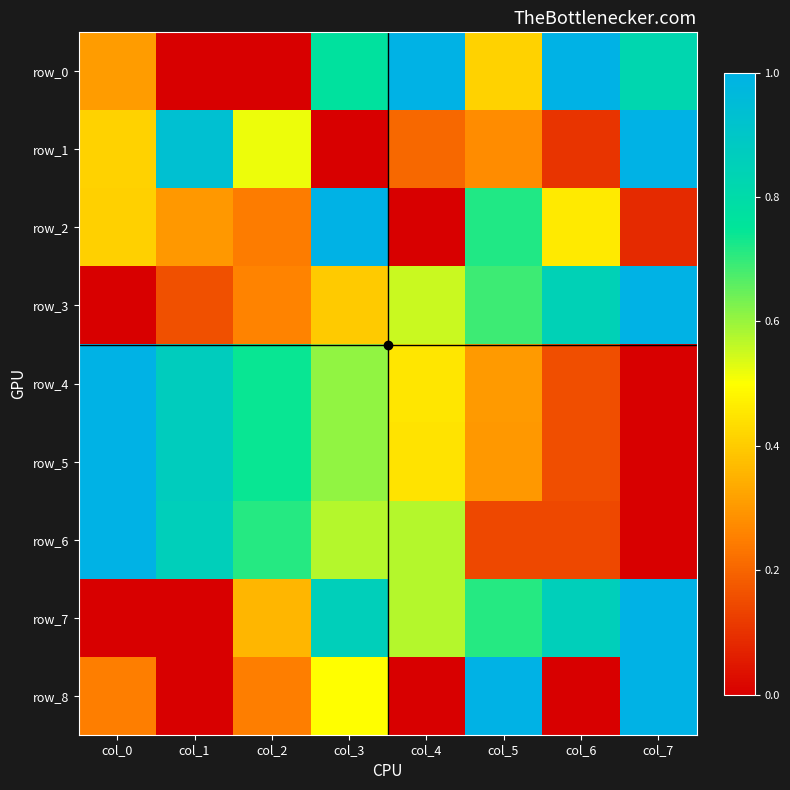

How many positive values does the row_3 series have?

7